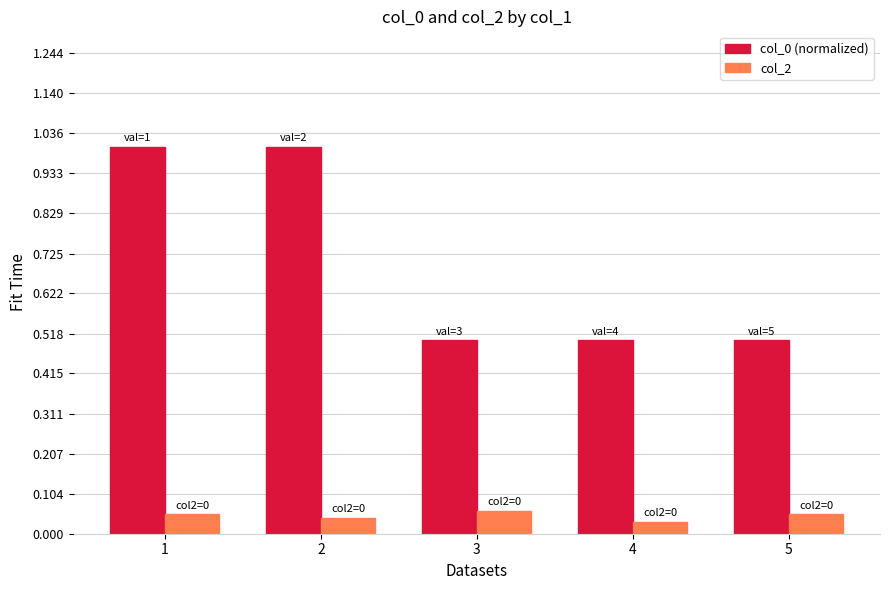

Does the chart contain stacked bars?

No